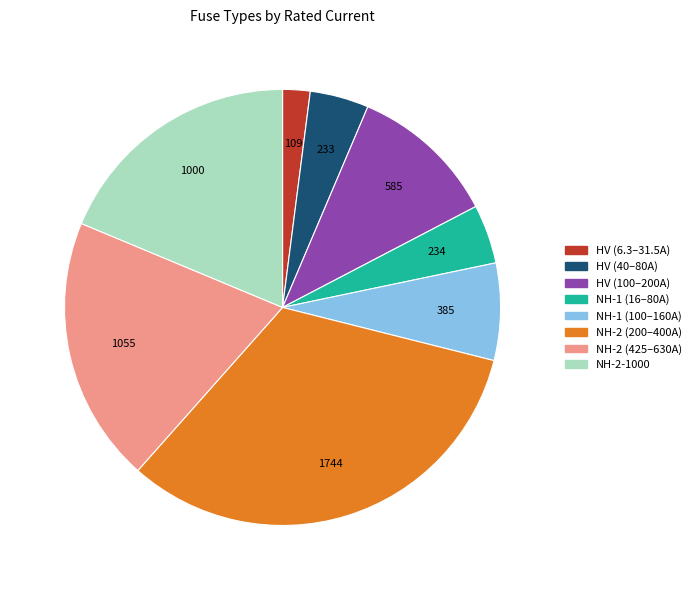

Count the number of slices in the pie.

8